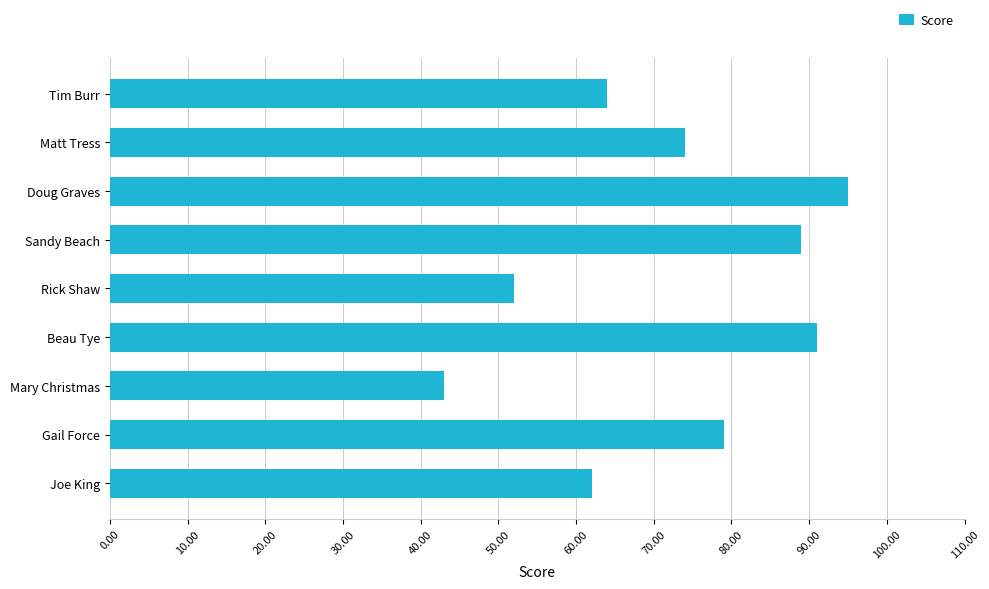

Read the value at Tim Burr, to the nearest 5.

65